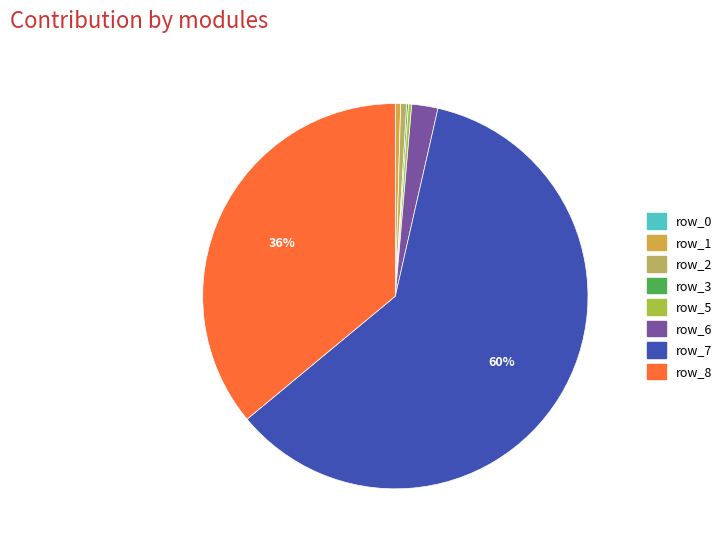

Combined, do row_2 and row_1 account for over 50%?

No